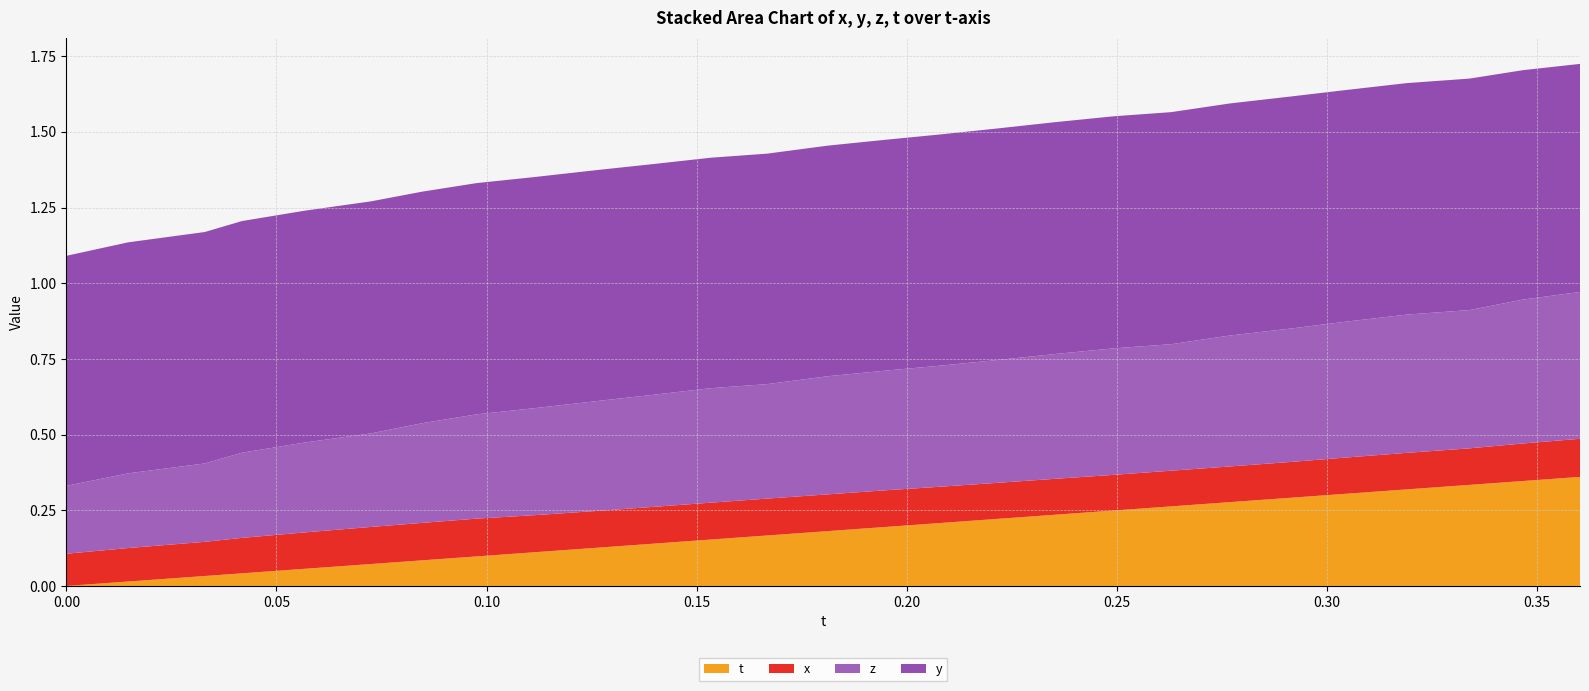

Reading left to right, extract all data points from this chart.

x: 0.0=0.1	0.0147171=0.1	0.03292847=0.1	0.04180145=0.1	0.05674744=0.1	0.07248688=0.1	0.08460999=0.1	0.09760284=0.1	0.1116028=0.1	0.1266327=0.1	0.1392136=0.1	0.1534195=0.1	0.1668167=0.1	0.1811905=0.1	0.1951523=0.1	0.207756=0.1	0.2211838=0.1	0.2350464=0.1	0.2492218=0.1	0.2629242=0.1	0.2768707=0.1	0.2910309=0.1	0.3045731=0.1	0.3189926=0.1	0.3339767=0.1	0.3466339=0.1	0.3602524=0.1
y: 0.0=0.8	0.0147171=0.8	0.03292847=0.8	0.04180145=0.8	0.05674744=0.8	0.07248688=0.8	0.08460999=0.8	0.09760284=0.8	0.1116028=0.8	0.1266327=0.8	0.1392136=0.8	0.1534195=0.8	0.1668167=0.8	0.1811905=0.8	0.1951523=0.8	0.207756=0.8	0.2211838=0.8	0.2350464=0.8	0.2492218=0.8	0.2629242=0.8	0.2768707=0.8	0.2910309=0.8	0.3045731=0.8	0.3189926=0.8	0.3339767=0.8	0.3466339=0.8	0.3602524=0.8
z: 0.0=0.2	0.0147171=0.2	0.03292847=0.3	0.04180145=0.3	0.05674744=0.3	0.07248688=0.3	0.08460999=0.3	0.09760284=0.3	0.1116028=0.4	0.1266327=0.4	0.1392136=0.4	0.1534195=0.4	0.1668167=0.4	0.1811905=0.4	0.1951523=0.4	0.207756=0.4	0.2211838=0.4	0.2350464=0.4	0.2492218=0.4	0.2629242=0.4	0.2768707=0.4	0.2910309=0.4	0.3045731=0.4	0.3189926=0.5	0.3339767=0.5	0.3466339=0.5	0.3602524=0.5
t: 0.0=0.0	0.0147171=0.0	0.03292847=0.0	0.04180145=0.0	0.05674744=0.1	0.07248688=0.1	0.08460999=0.1	0.09760284=0.1	0.1116028=0.1	0.1266327=0.1	0.1392136=0.1	0.1534195=0.2	0.1668167=0.2	0.1811905=0.2	0.1951523=0.2	0.207756=0.2	0.2211838=0.2	0.2350464=0.2	0.2492218=0.2	0.2629242=0.3	0.2768707=0.3	0.2910309=0.3	0.3045731=0.3	0.3189926=0.3	0.3339767=0.3	0.3466339=0.3	0.3602524=0.4